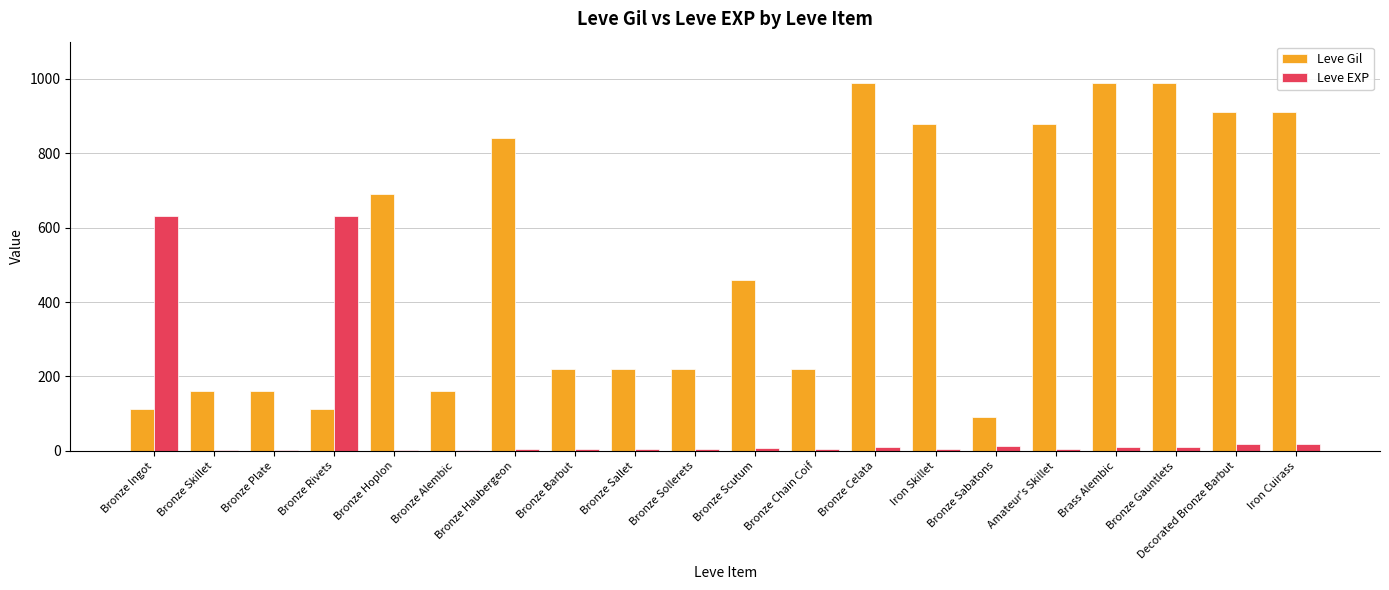

The Leve Gil series shows 54 at Bronze Ingot. True or false?

False